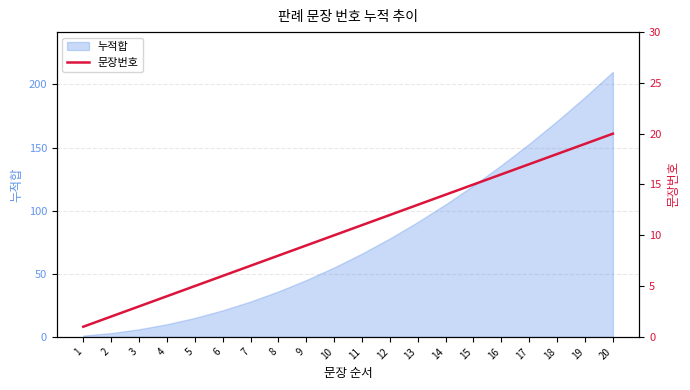

The 누적합 series shows 70 at 20. True or false?

False